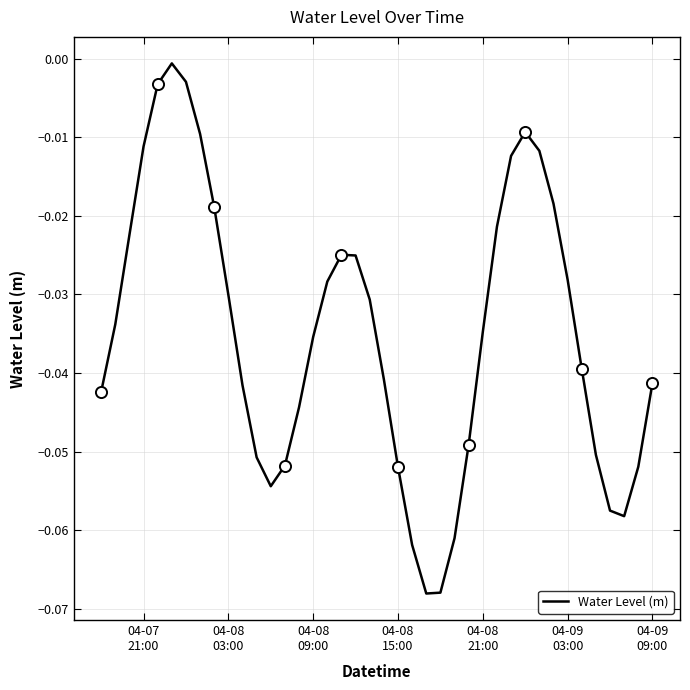

How many series are shown in this chart?

1